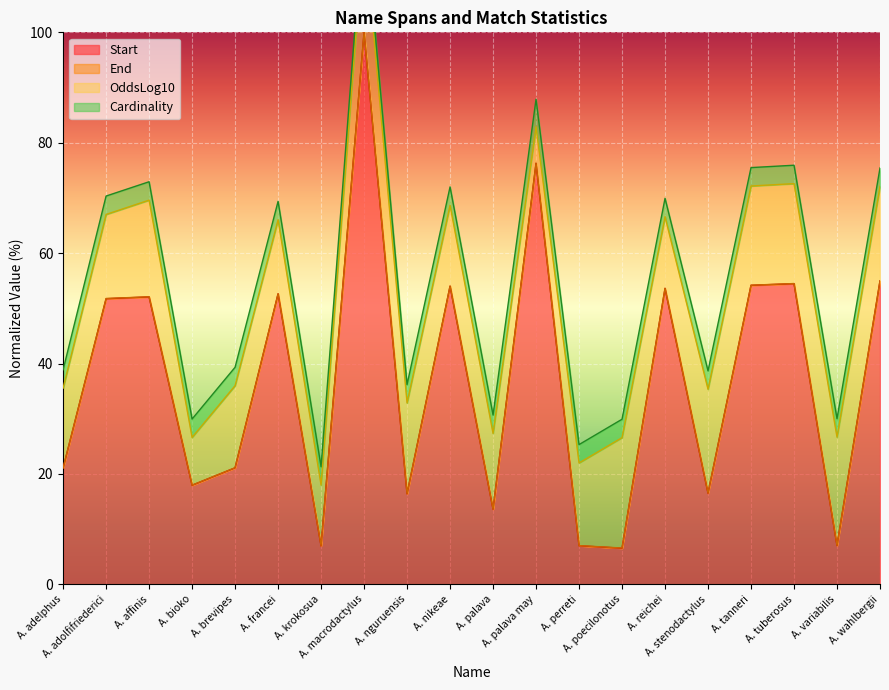

Where is Start nearest to the value 53?

A. francei